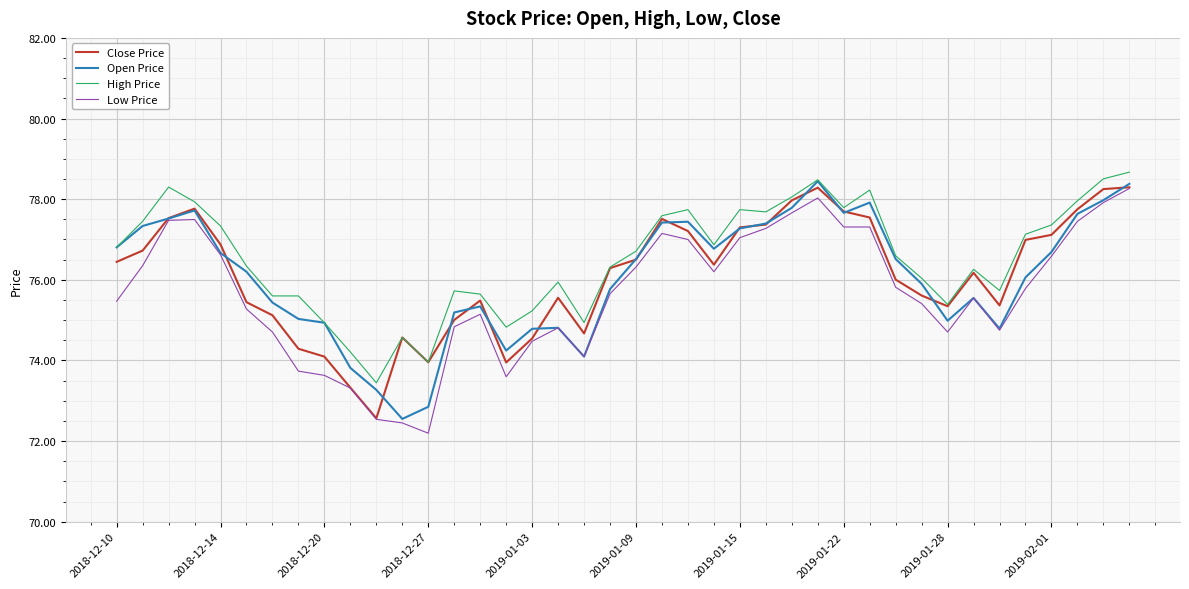

What is the minimum value shown in the chart?

72.2